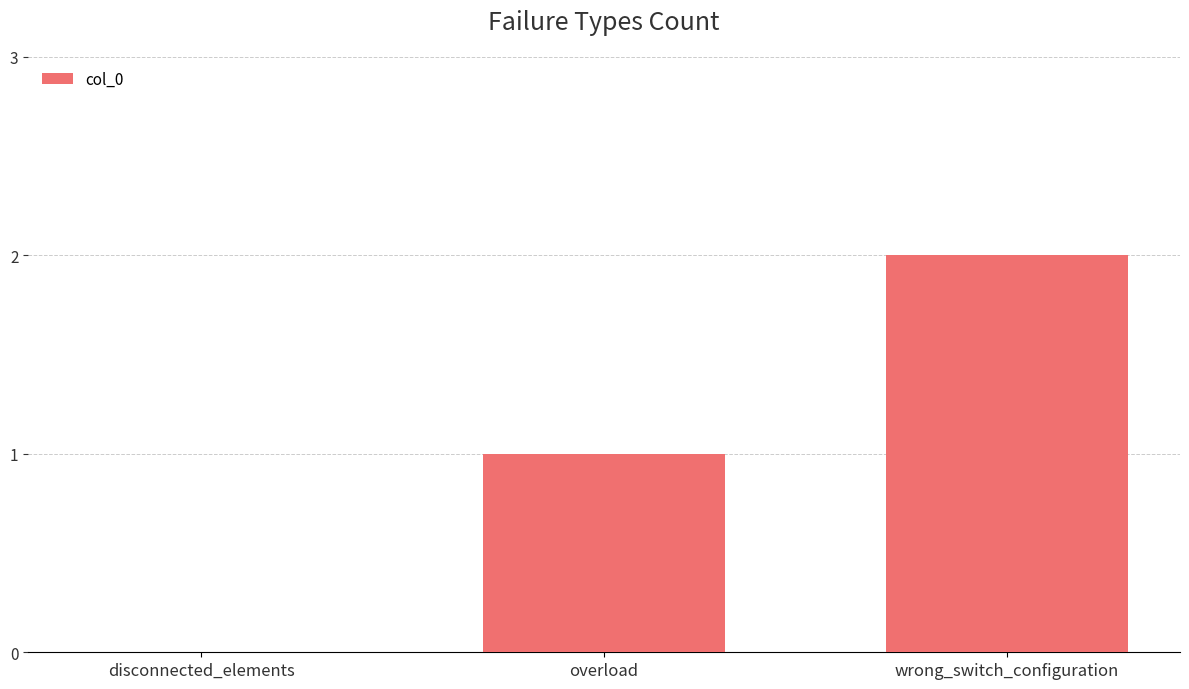

Where is the data nearest to the value 1?

overload